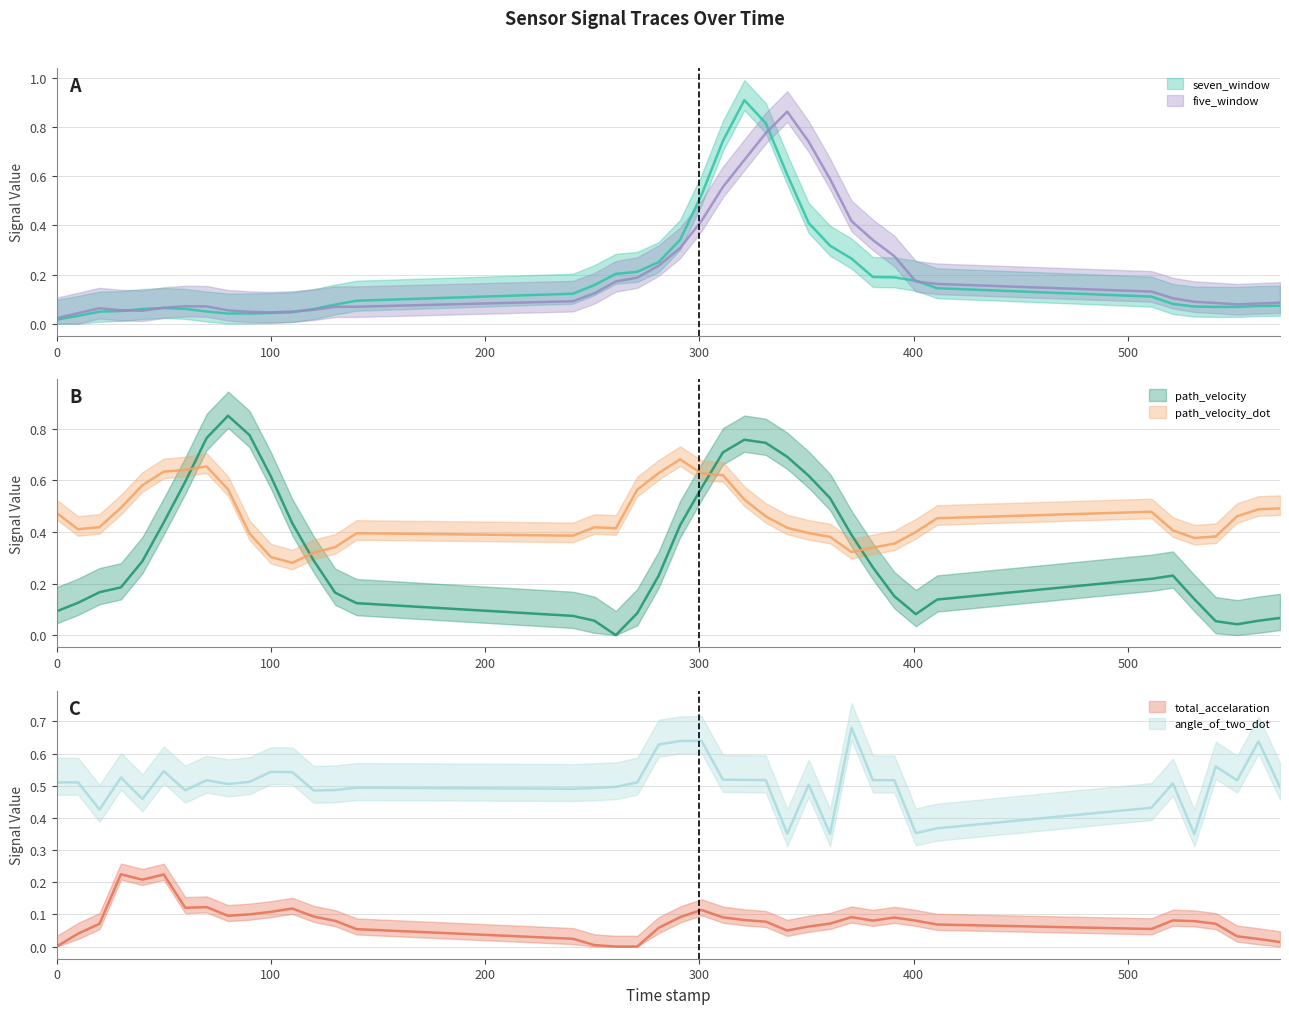

What is the average value of the total_accelaration series?

0.1